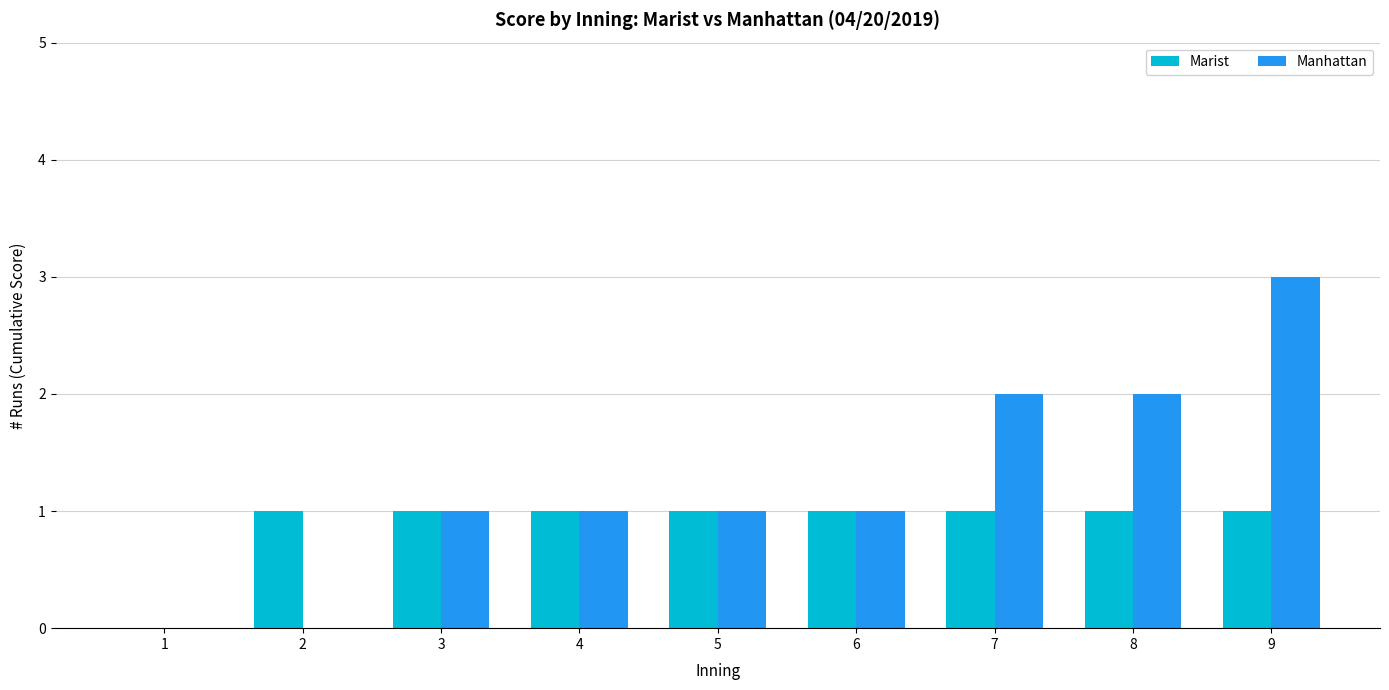

How many distinct data groups are displayed?

2